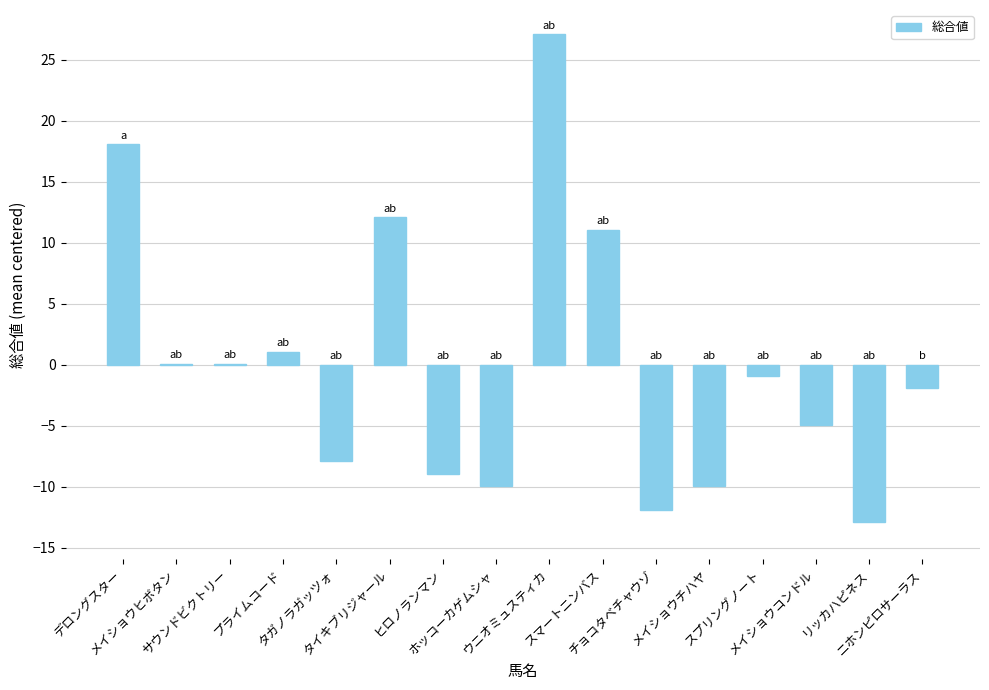

What is the maximum value shown in the chart?

27.1